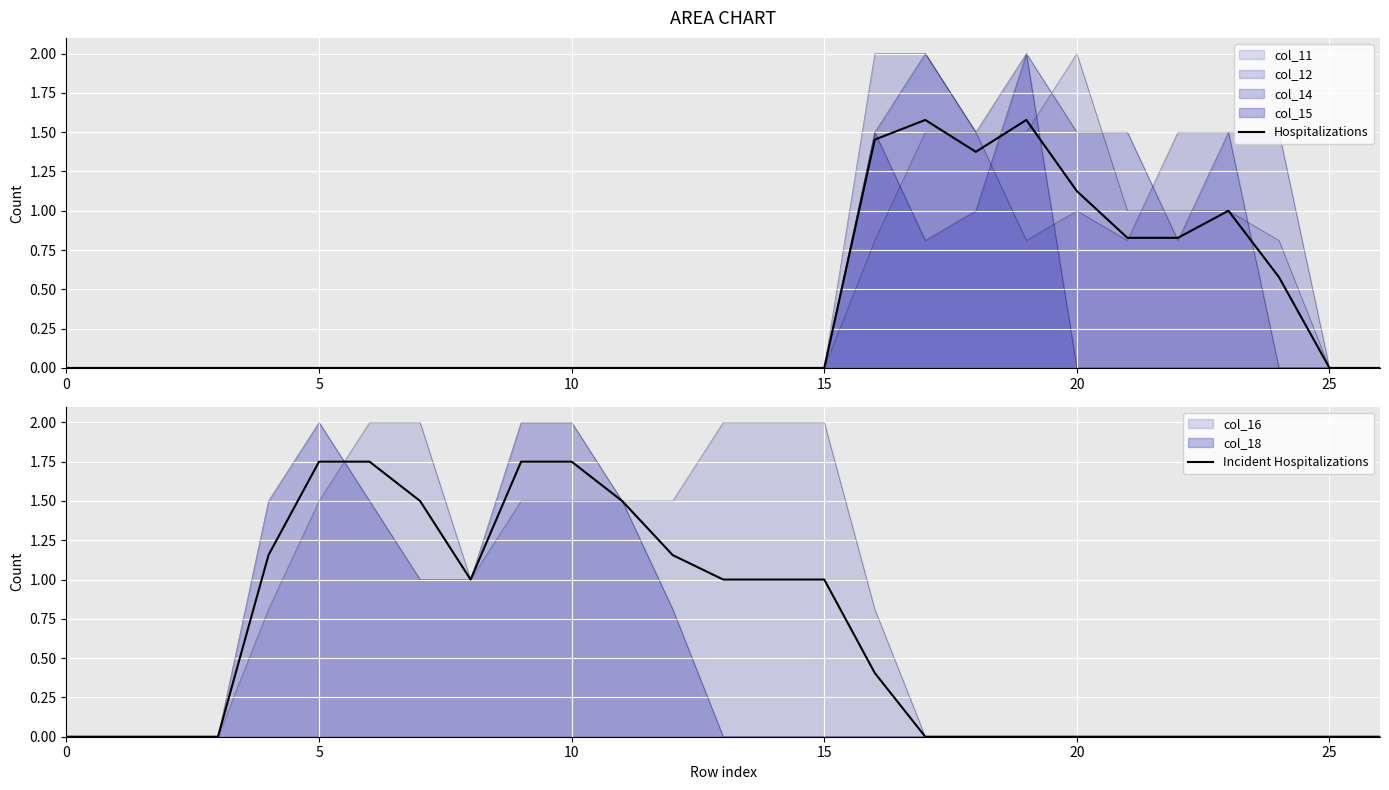

How many positive values does the Hospitalizations series have?

9